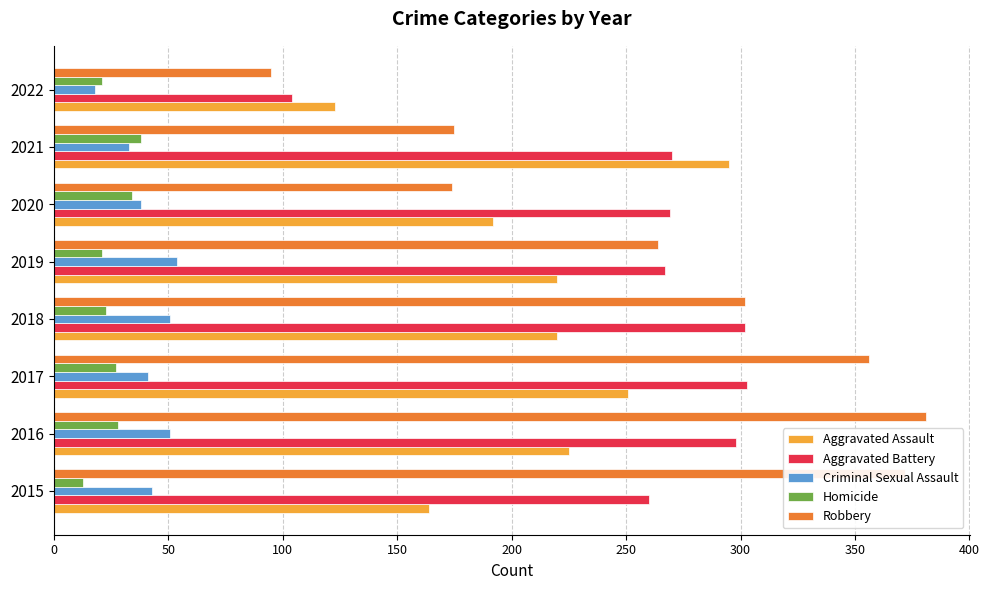

Which series has the largest range (max minus min)?

Robbery